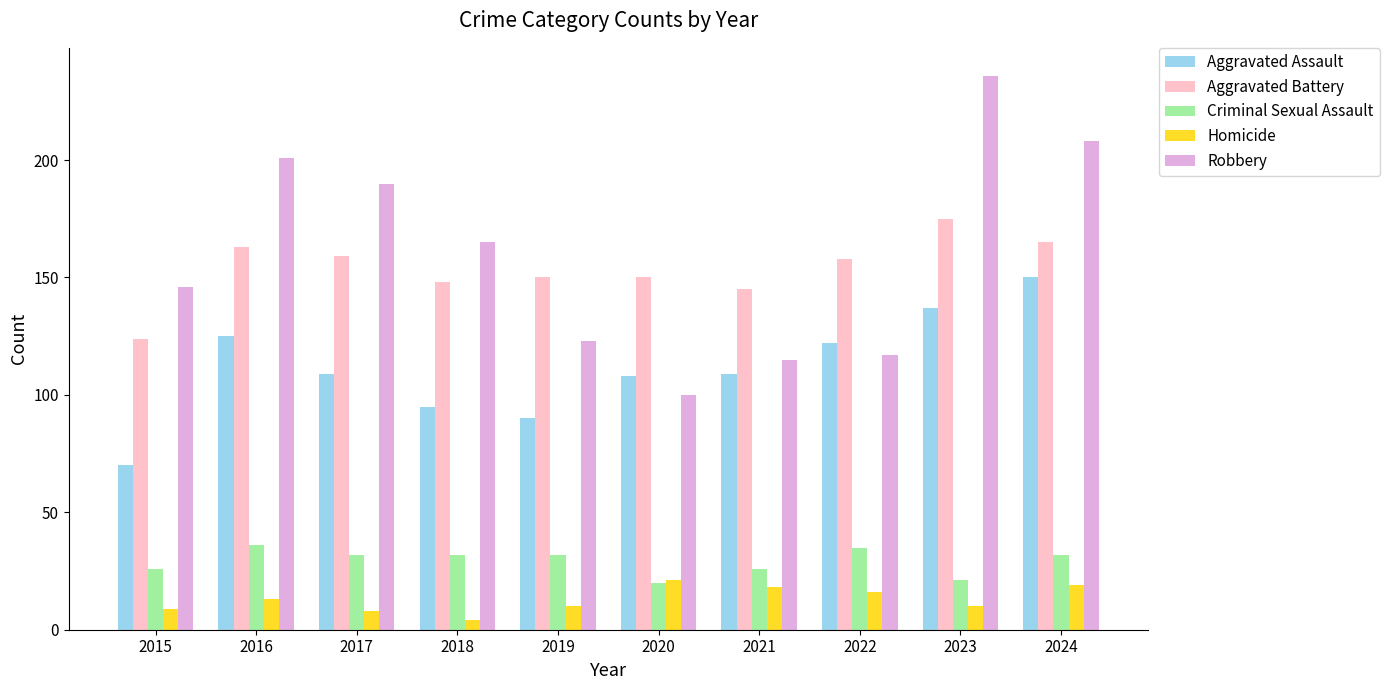

What is the sum of all Robbery values?

1601